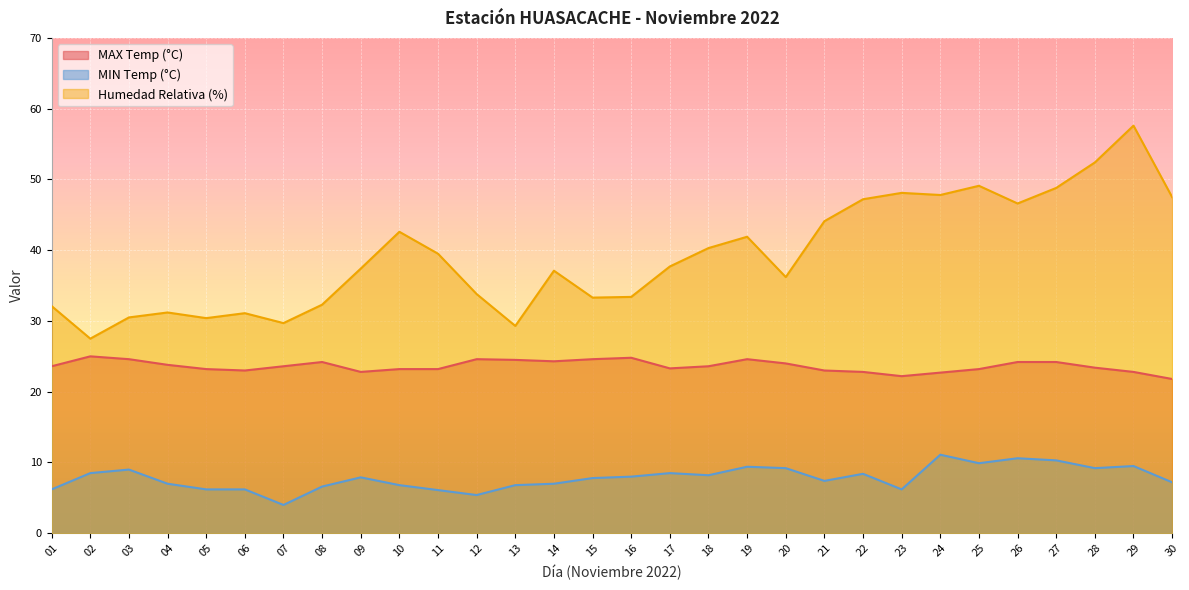

True or false: MIN Temp (°C) has a value of 5.4 at 24.

False